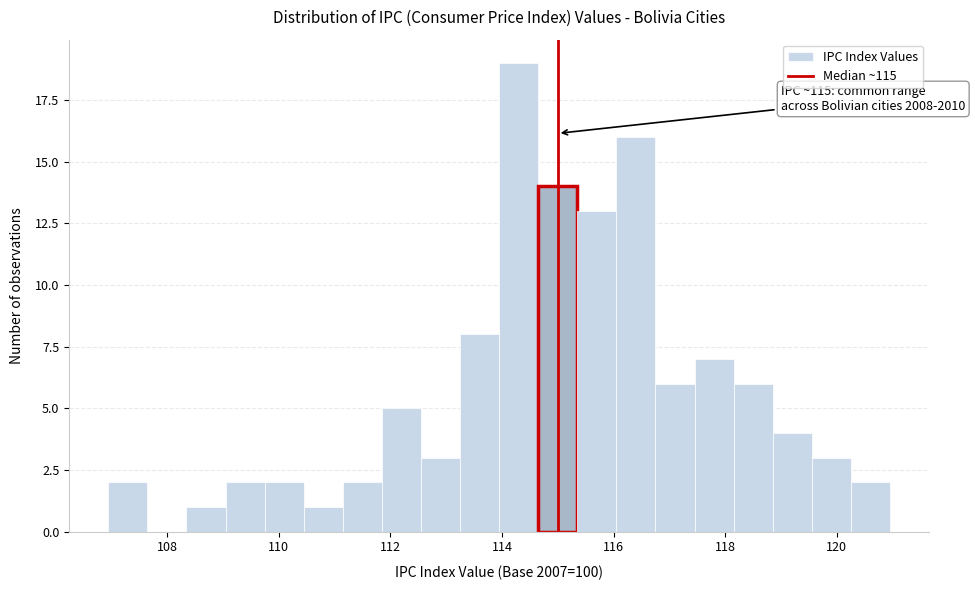

Read against the x-axis, roughly where is the centre of the tallest bar?

114.2